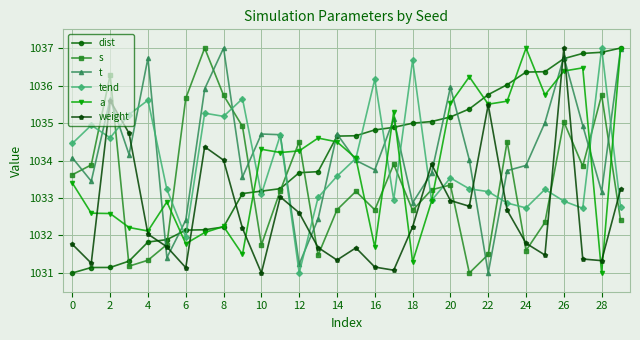

What is the value of the t point at the 10th from the left?

1033.6